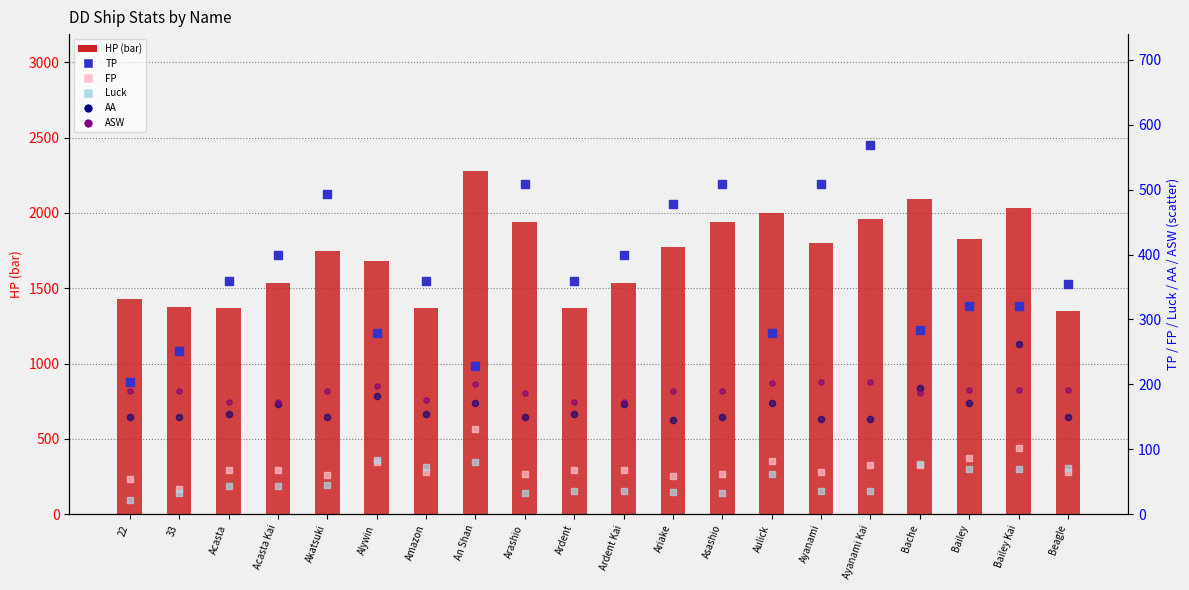

Which series reaches the minimum Y coordinate?

Luck